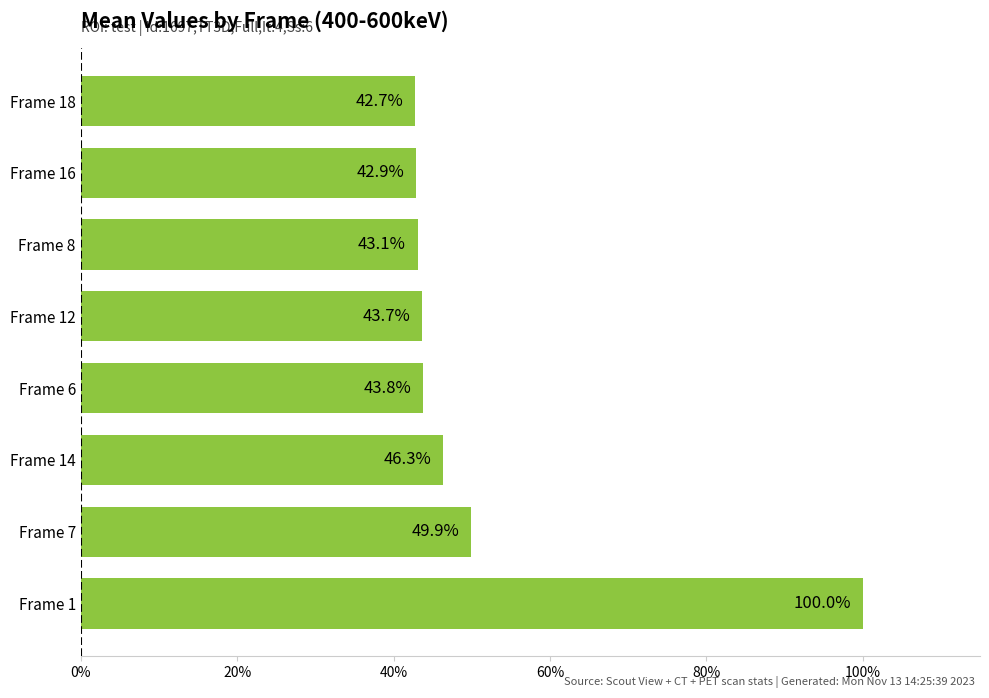

What is the maximum value shown in the chart?

100.0